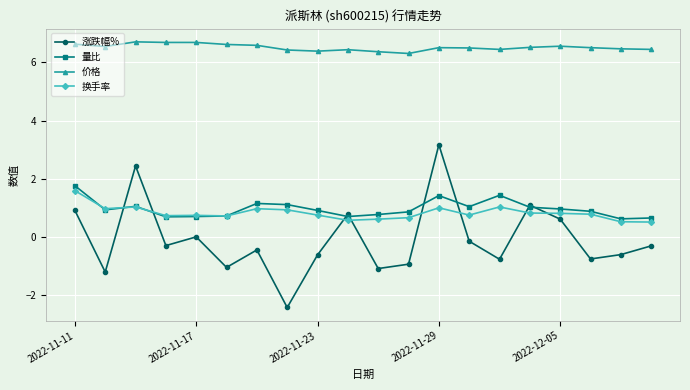

At how many categories does at least one series exceed 4?

20